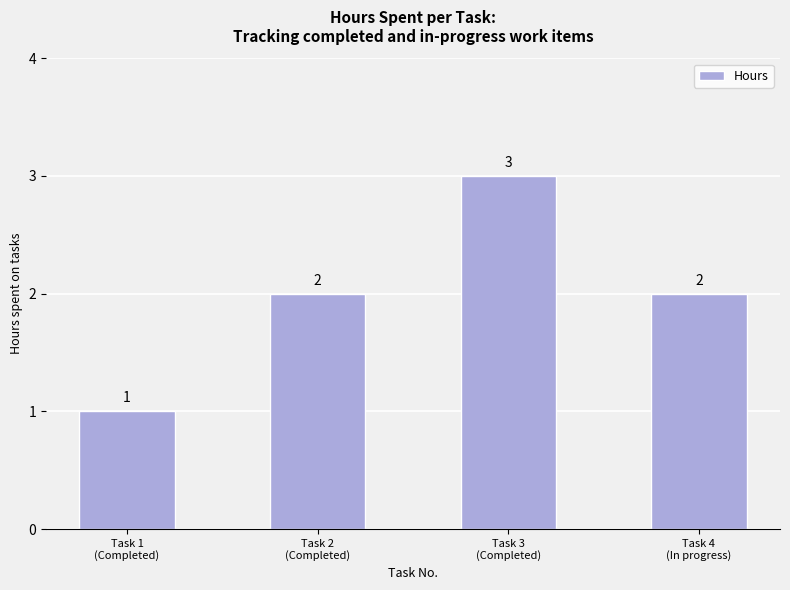

What is the change in value from Task 1
(Completed) to Task 2
(Completed)?

+1